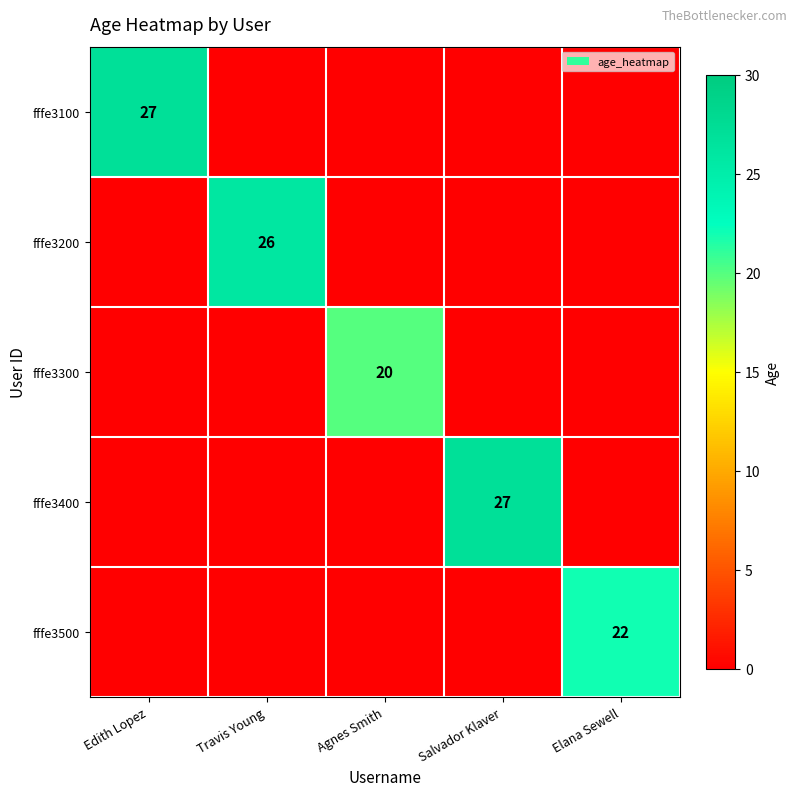

What is the total value across all series at Salvador Klaver?

27